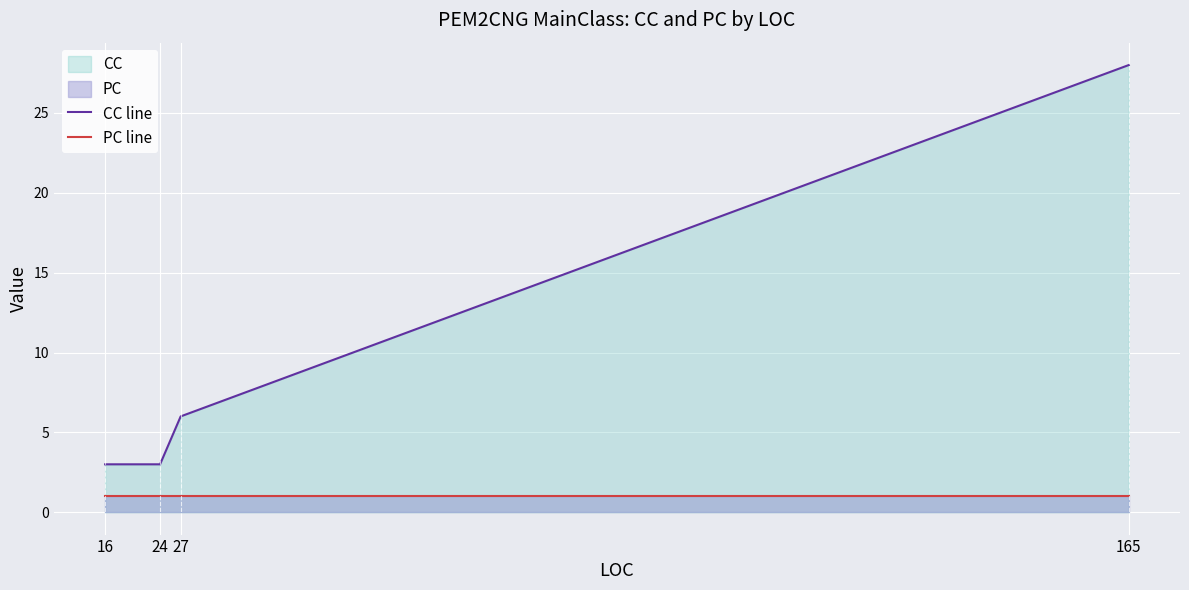

List the labels in order of CC line value, largest first.

165, 27, 16, 24